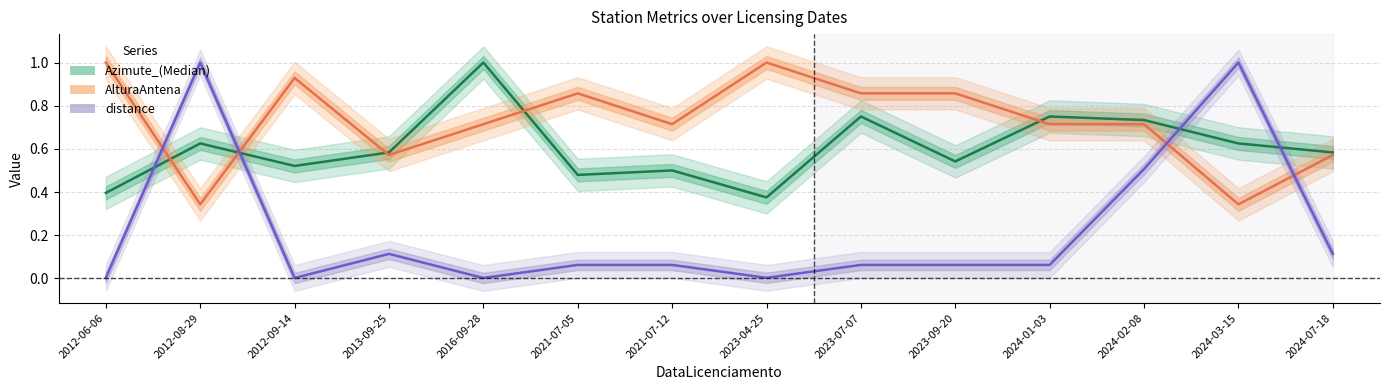

Reading right to left, what are all the values shown in this chart?

Azimute_(Median): 2024-07-18=0.6	2024-03-15=0.6	2024-02-08=0.7	2024-01-03=0.8	2023-09-20=0.5	2023-07-07=0.8	2023-04-25=0.4	2021-07-12=0.5	2021-07-05=0.5	2016-09-28=1.0	2013-09-25=0.6	2012-09-14=0.5	2012-08-29=0.6	2012-06-06=0.4
AlturaAntena: 2024-07-18=0.6	2024-03-15=0.3	2024-02-08=0.7	2024-01-03=0.7	2023-09-20=0.9	2023-07-07=0.9	2023-04-25=1.0	2021-07-12=0.7	2021-07-05=0.9	2016-09-28=0.7	2013-09-25=0.6	2012-09-14=0.9	2012-08-29=0.3	2012-06-06=1.0
distance: 2024-07-18=0.1	2024-03-15=1.0	2024-02-08=0.5	2024-01-03=0.1	2023-09-20=0.1	2023-07-07=0.1	2023-04-25=0.0	2021-07-12=0.1	2021-07-05=0.1	2016-09-28=0.0	2013-09-25=0.1	2012-09-14=0.0	2012-08-29=1.0	2012-06-06=0.0